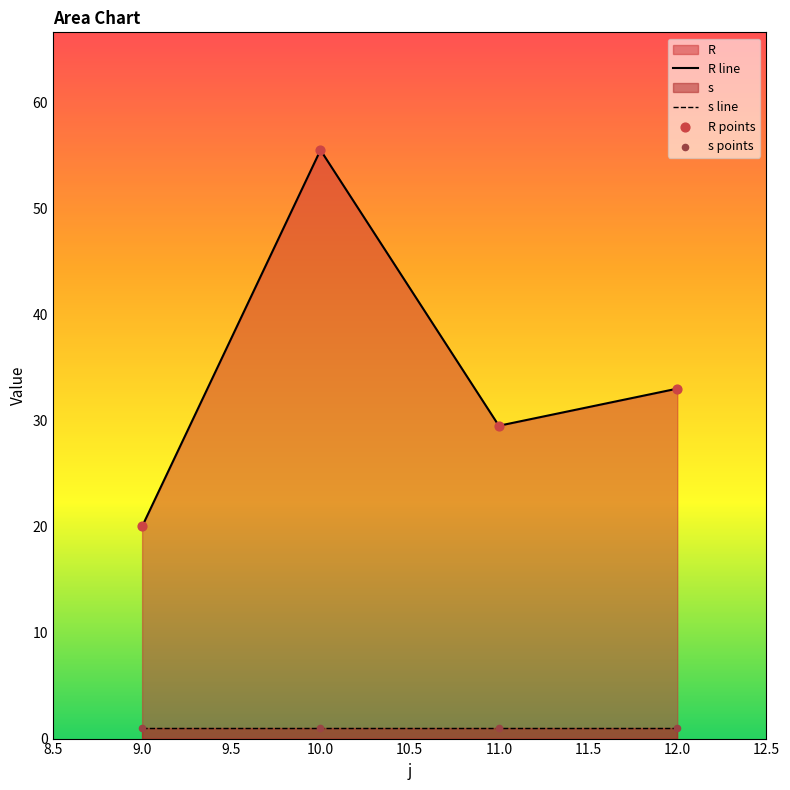

Between 12 and 9, which is larger?

12